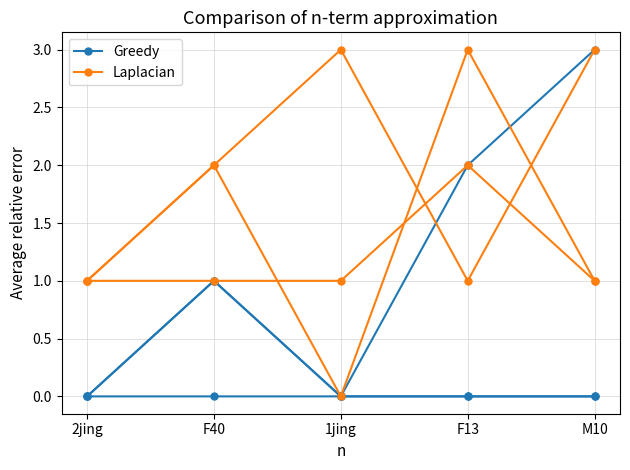

Reading left to right, extract all data points from this chart.

Greedy: 0	1	0	0	0
Laplacian: 1	2	3	1	3